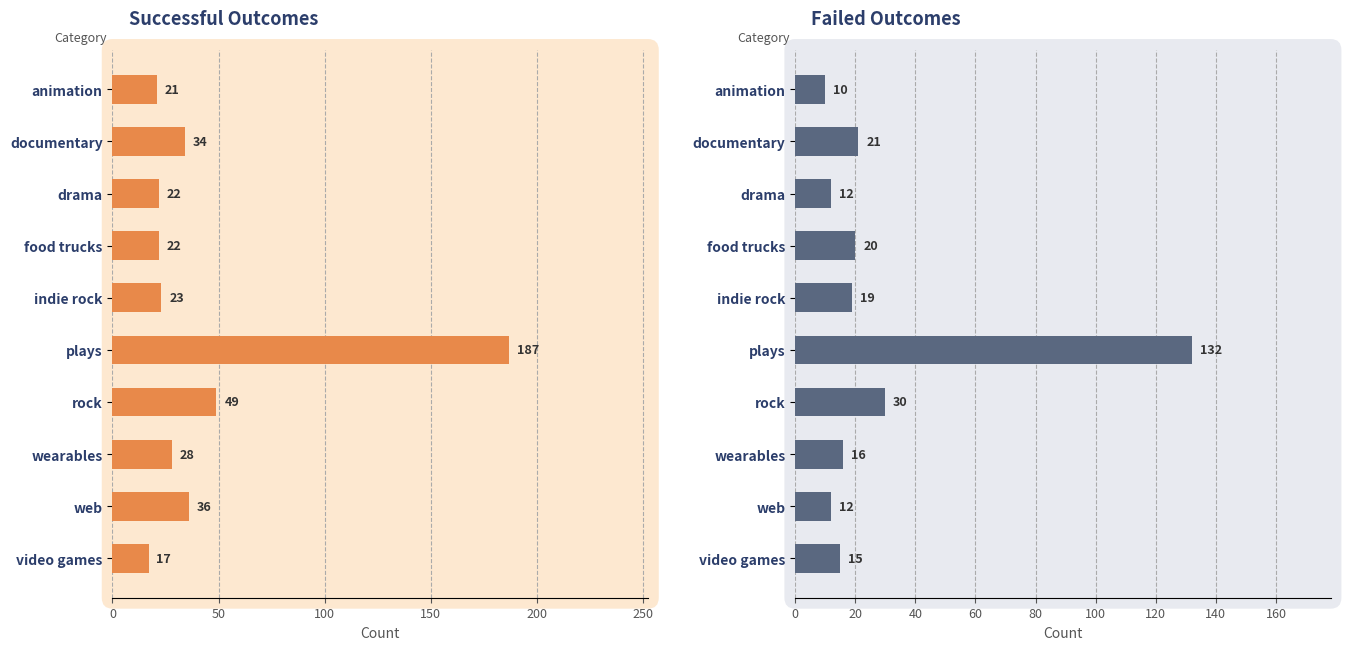

How many groups of bars are there?

10